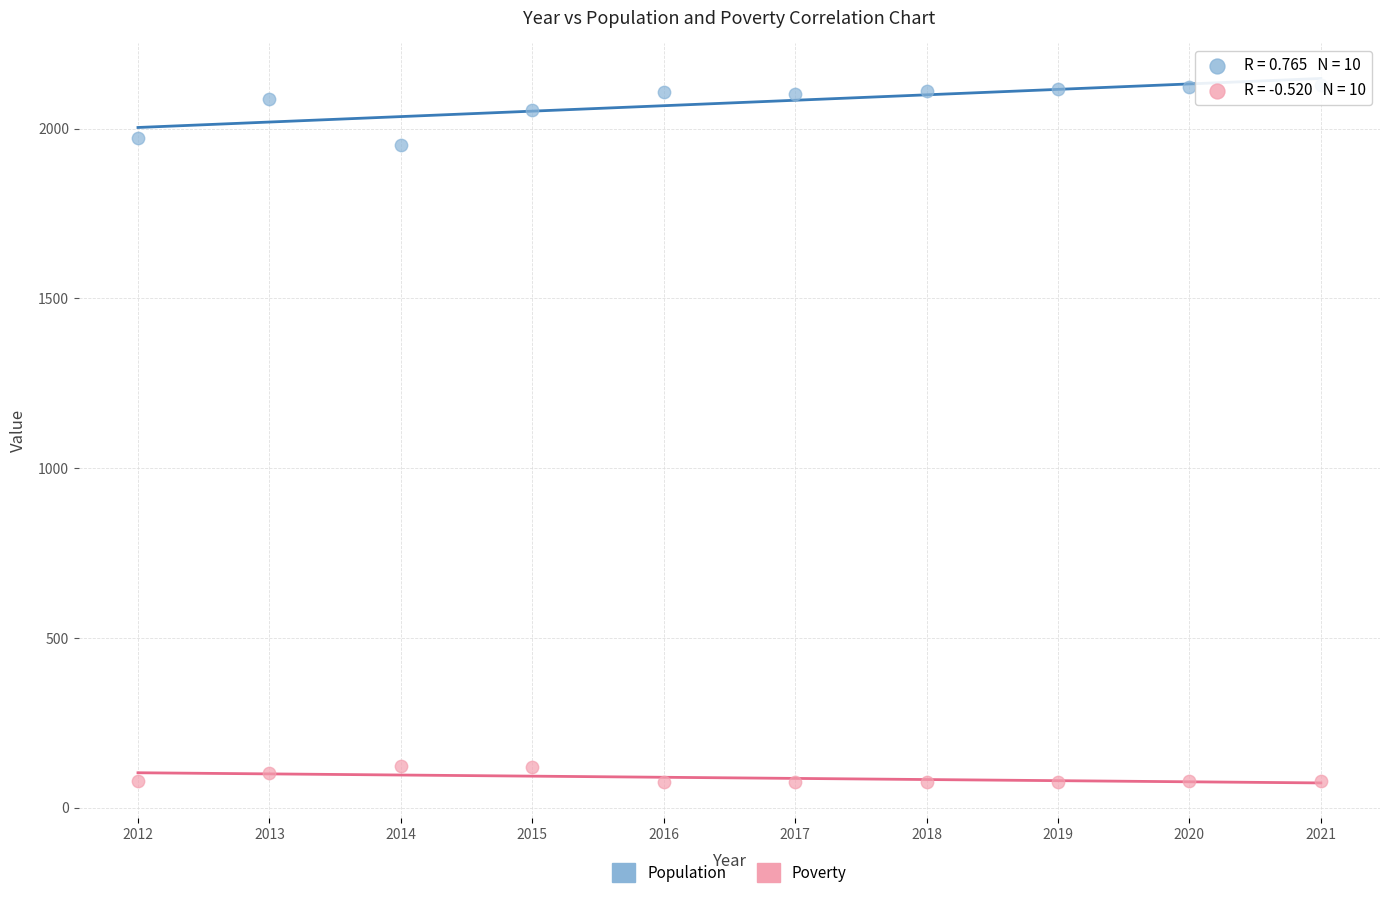

Which series contains the lowest Y value?

Poverty